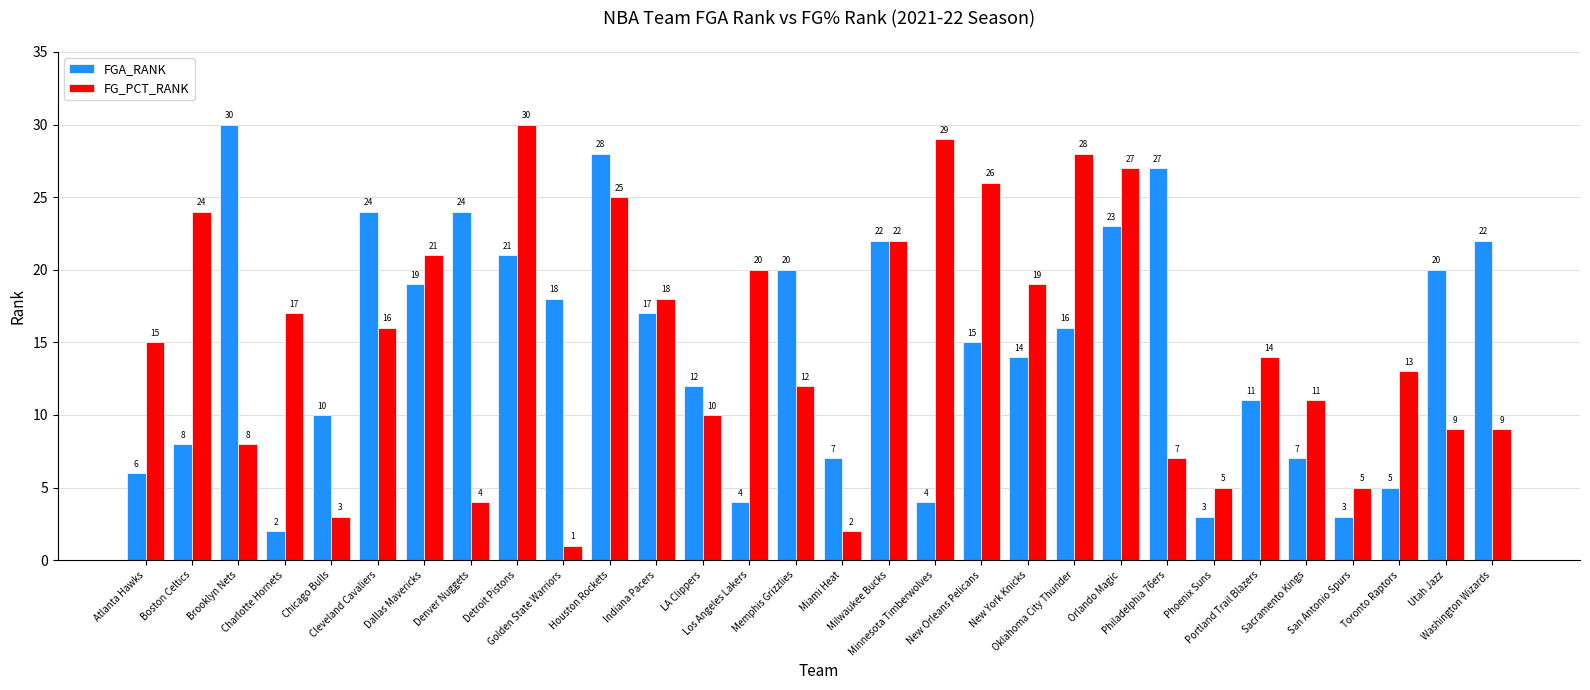

What is the total value across all series at Indiana Pacers?

35